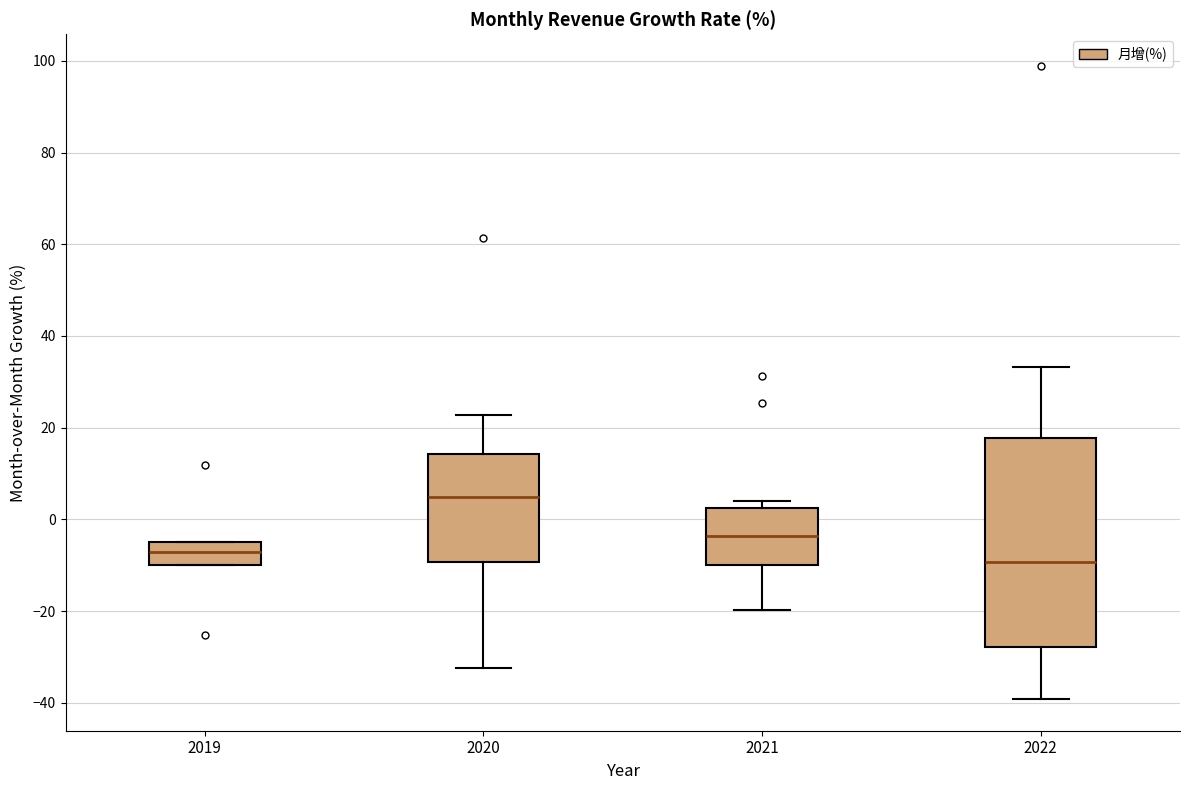

Reading left to right, transcribe this box plot: for each box, give where its median line is, the range the box spans, and where its two whiskers end, as read against the y-axis. The values are not printed on the chart, so give them approximately, as read against the axis.

2019: median -8, box -10 to -4, whiskers -10 to -4
2020: median 4, box -10 to 14, whiskers -32 to 22
2021: median -4, box -10 to 2, whiskers -20 to 4
2022: median -10, box -28 to 18, whiskers -40 to 34